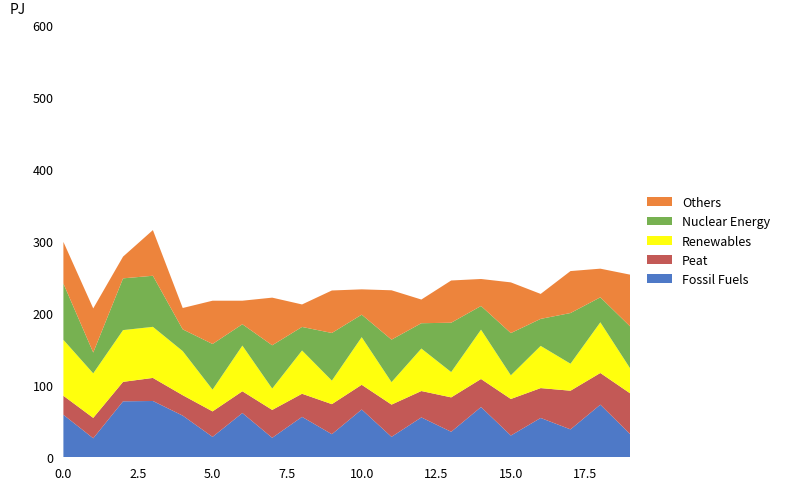

Reading left to right, transcribe all the data shown in this chart.

Fossil Fuels: 0=59.0	1=26.4	2=77.7	3=78.2	4=57.8	5=28.3	6=61.5	7=27.0	8=56.1	9=32.0	10=66.3	11=28.4	12=55.4	13=35.4	14=69.8	15=30.2	16=54.6	17=38.7	18=73.1	19=32.1
Peat: 0=26.4	1=28.3	2=27.0	3=32.0	4=28.4	5=35.4	6=30.2	7=38.7	8=32.1	9=41.8	10=34.3	11=44.8	12=36.6	13=47.8	14=39.0	15=50.8	16=41.5	17=53.7	18=44.0	19=56.6
Renewables: 0=77.7	1=61.8	2=71.9	3=70.9	4=61.3	5=30.2	6=63.4	7=29.7	8=60.1	9=32.7	10=66.2	11=31.2	12=59.0	13=35.2	14=68.5	15=32.9	16=58.6	17=37.5	18=70.4	19=34.7
Nuclear Energy: 0=78.2	1=28.9	2=71.9	3=70.9	4=30.2	5=63.4	6=29.7	7=60.1	8=32.7	9=66.2	10=31.2	11=59.0	12=35.2	13=68.5	14=32.9	15=58.6	16=37.5	17=70.4	18=34.7	19=58.3
Others: 0=57.8	1=61.3	2=30.2	3=63.4	4=29.7	5=60.1	6=32.7	7=66.2	8=31.2	9=59.0	10=35.2	11=68.5	12=32.9	13=58.6	14=37.5	15=70.4	16=34.7	17=58.3	18=39.8	19=71.9